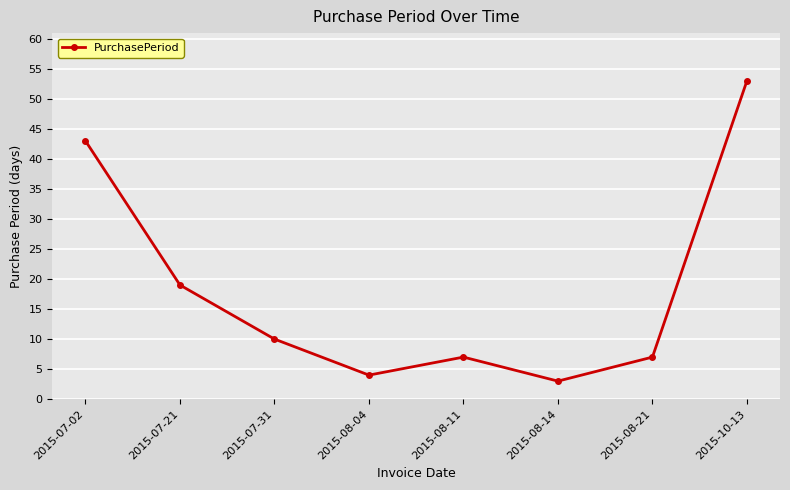

What is the value of the 8th point from the left?

53